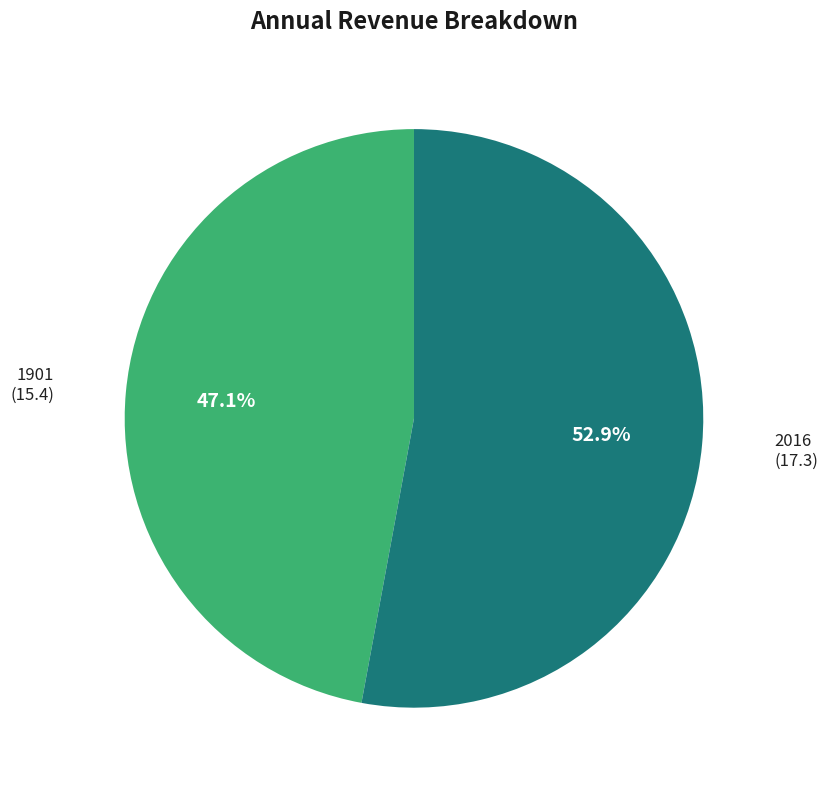

Which category has the biggest portion of the pie?

2016